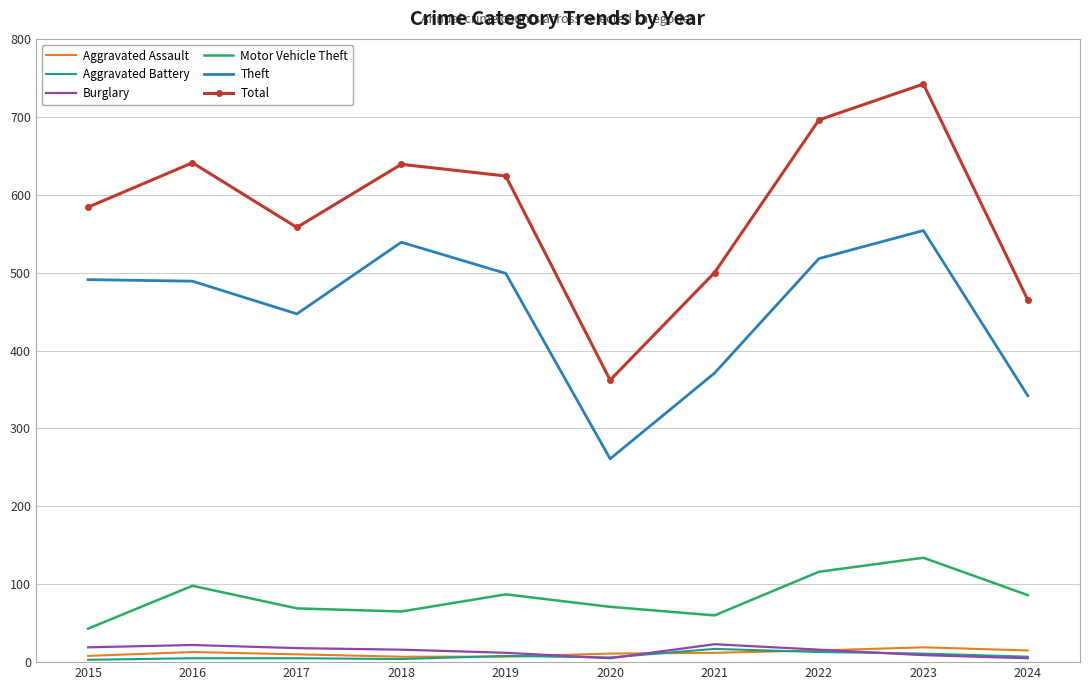

True or false: Theft and Aggravated Assault intersect in this chart.

False